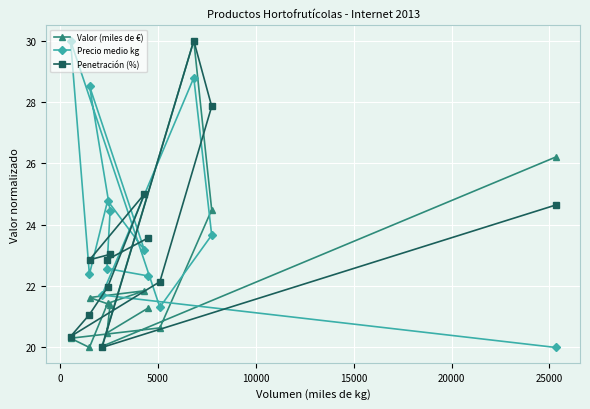

List the series in order of their overall mean, lowest first.

Valor (miles de €), Penetración (%), Precio medio kg